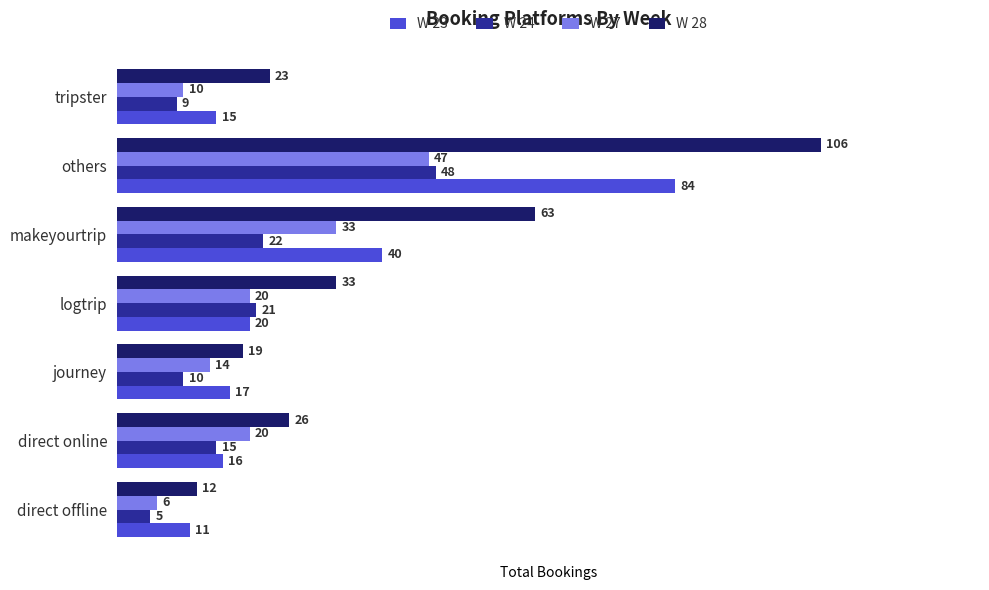

Which series changed the most between direct offline and logtrip?

W 28